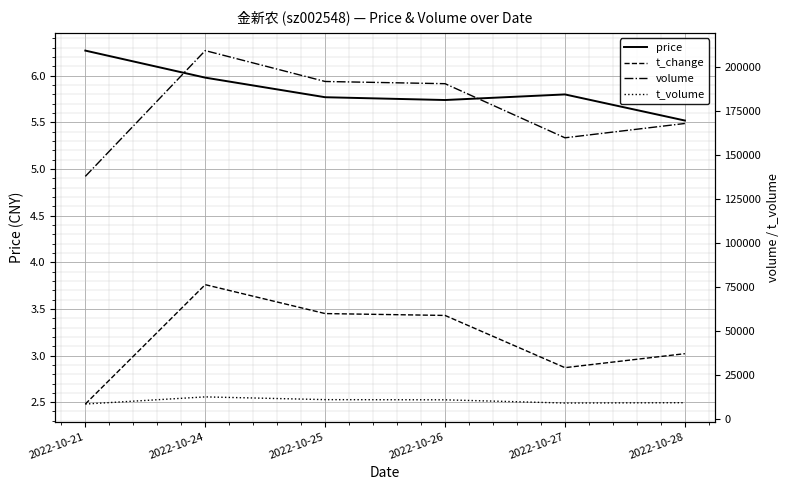

True or false: t_change and volume intersect in this chart.

False